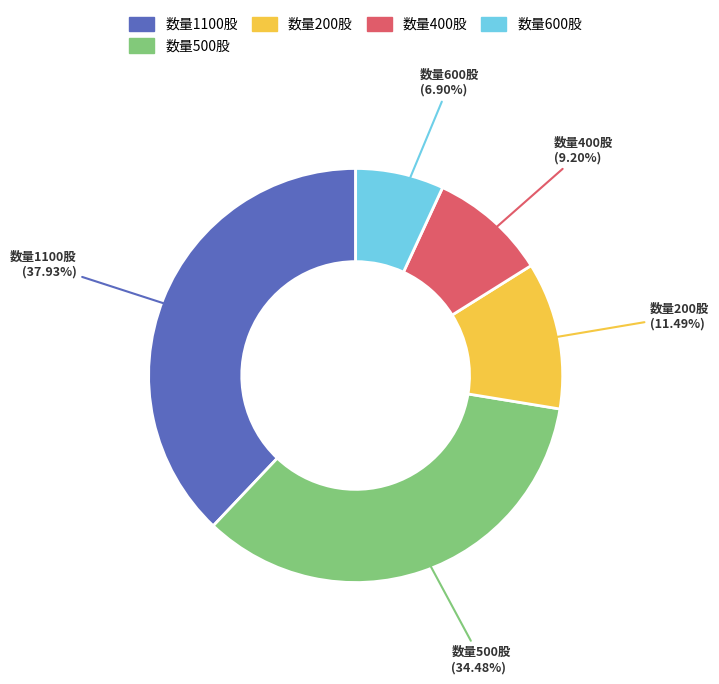

Is there any slice that represents more than half of the pie?

No